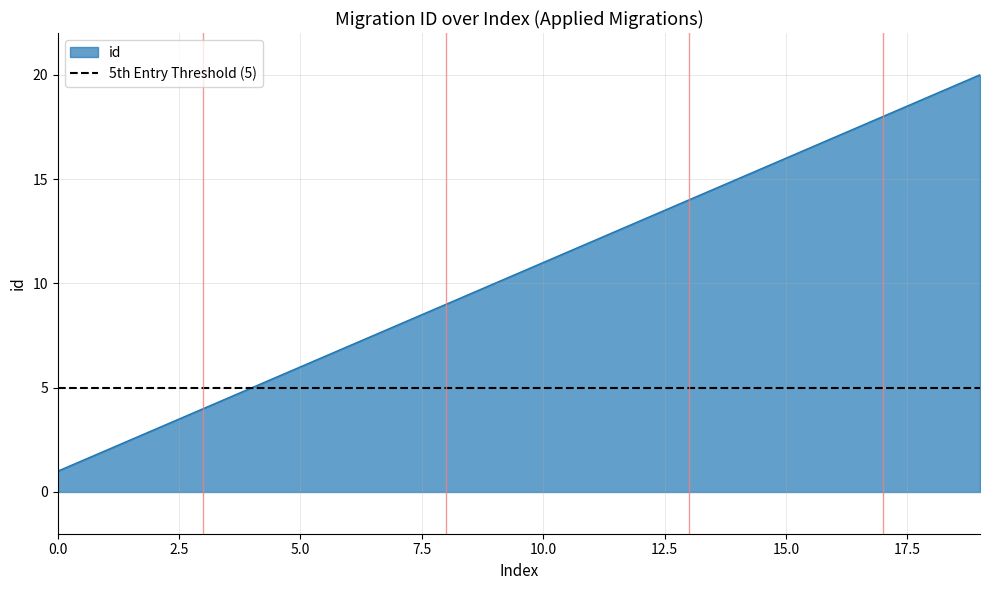

Approximately how many times larger is the value at 12 compared to 17?

0.7